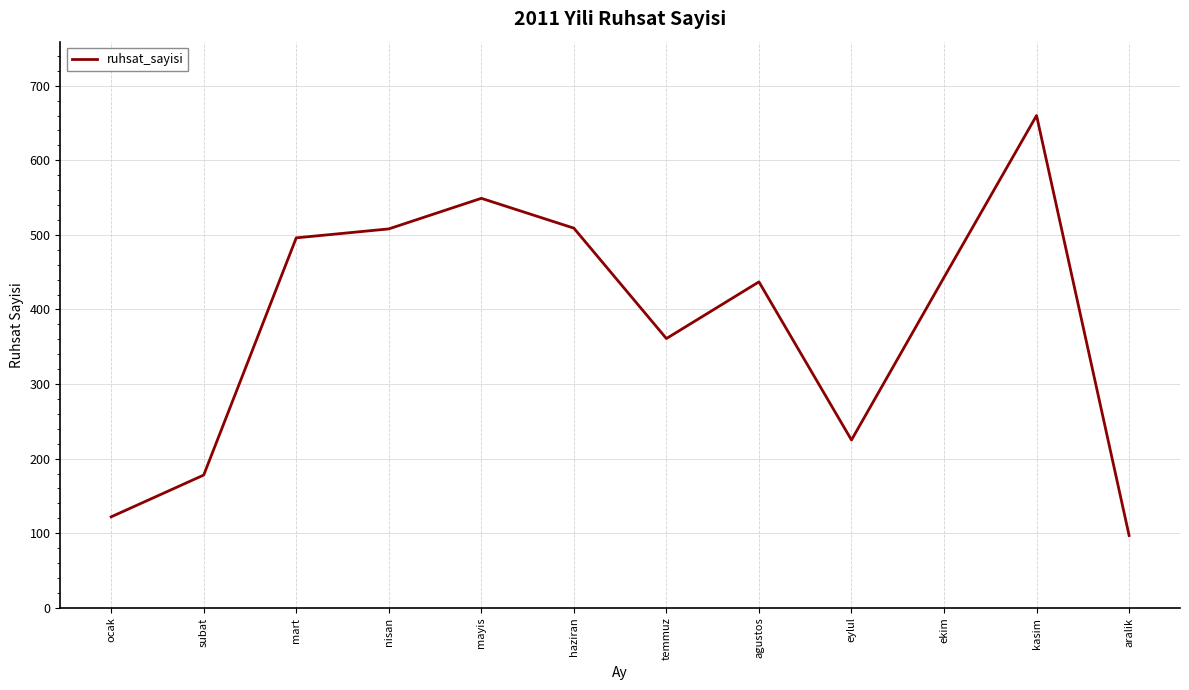

The value at ocak is 40. True or false?

False